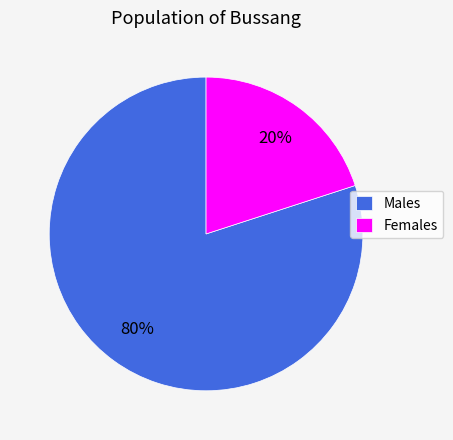

Which category has the biggest portion of the pie?

Males